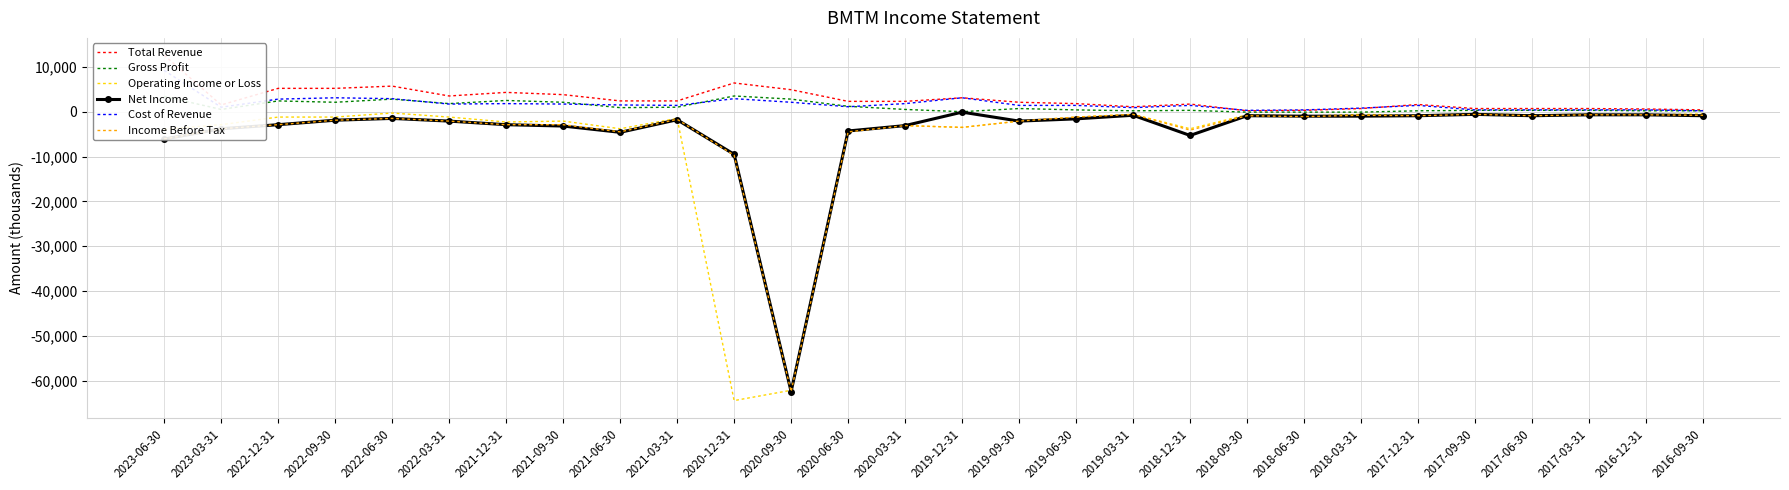

Which series has the largest total across all categories?

Total Revenue